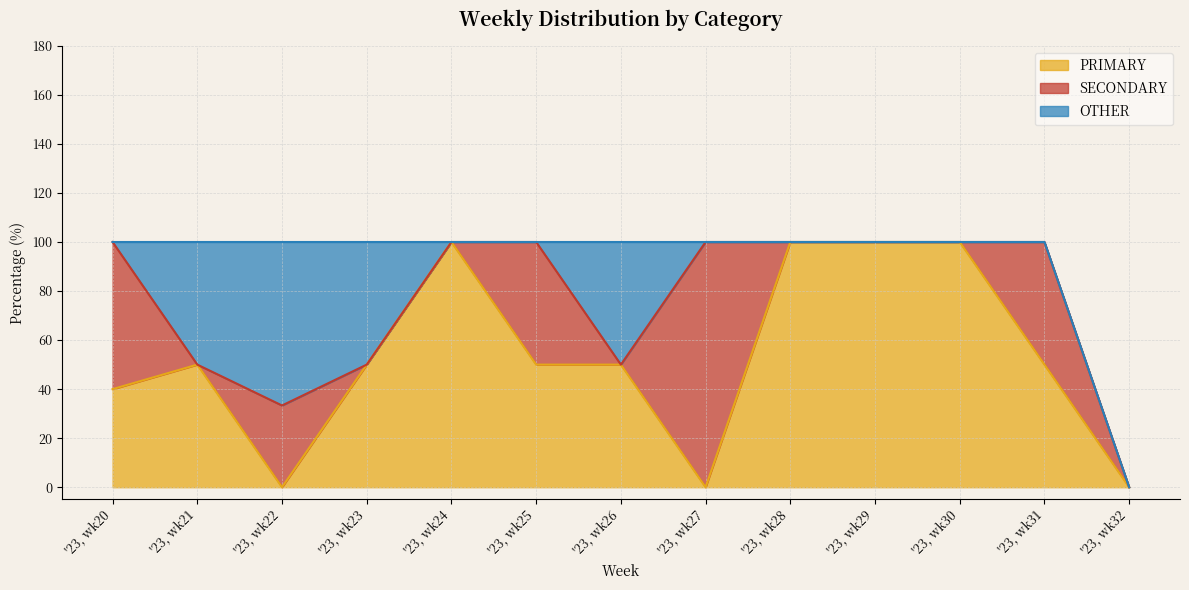

What is the difference between the second highest and second lowest values in the SECONDARY series?

60.0